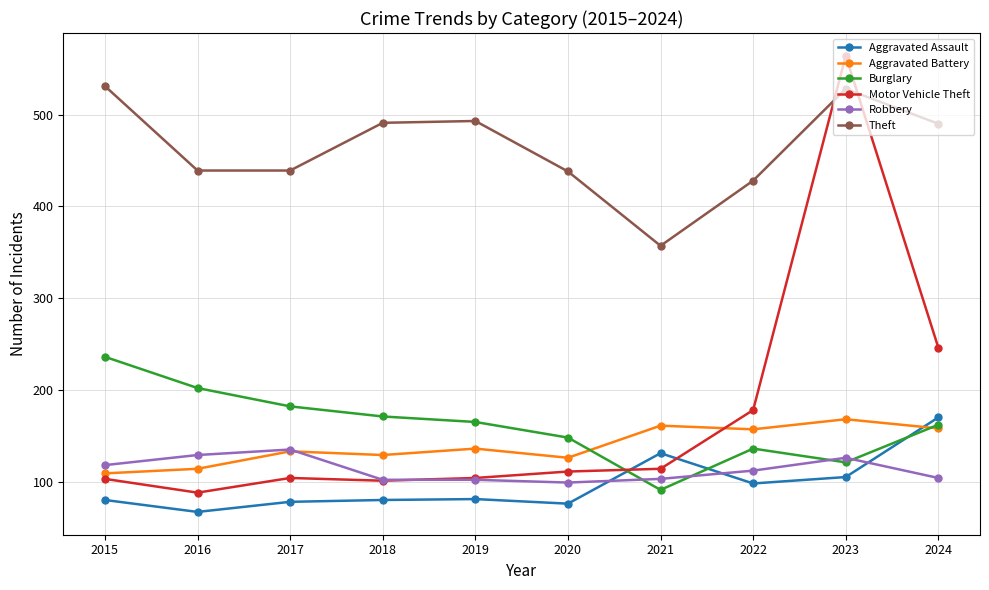

Is it true that Motor Vehicle Theft equals 246 at 2024?

True